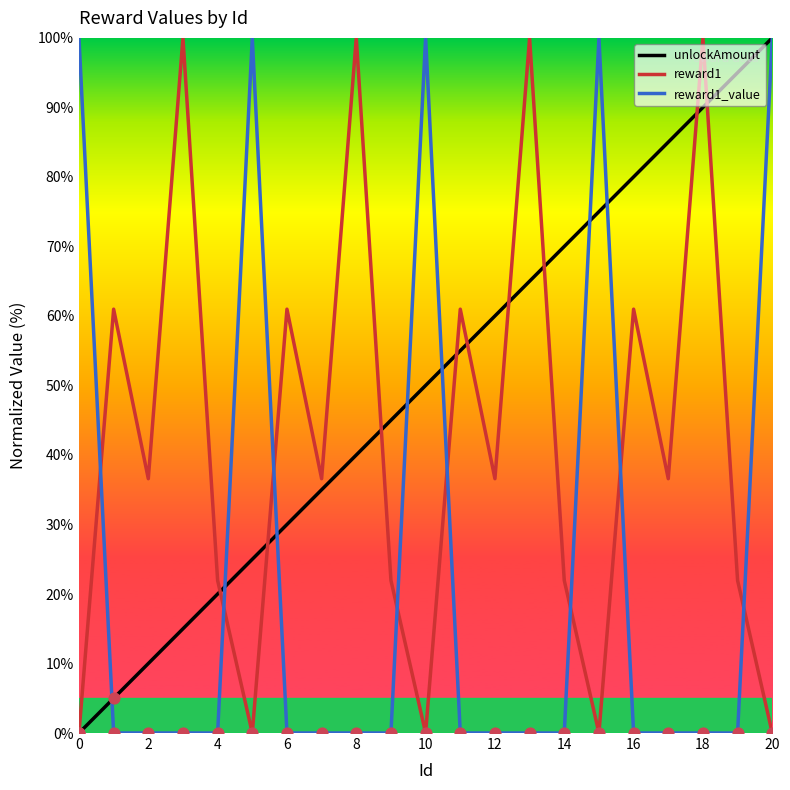

Rank the series by their average value, from highest to lowest.

unlockAmount, reward1, reward1_value